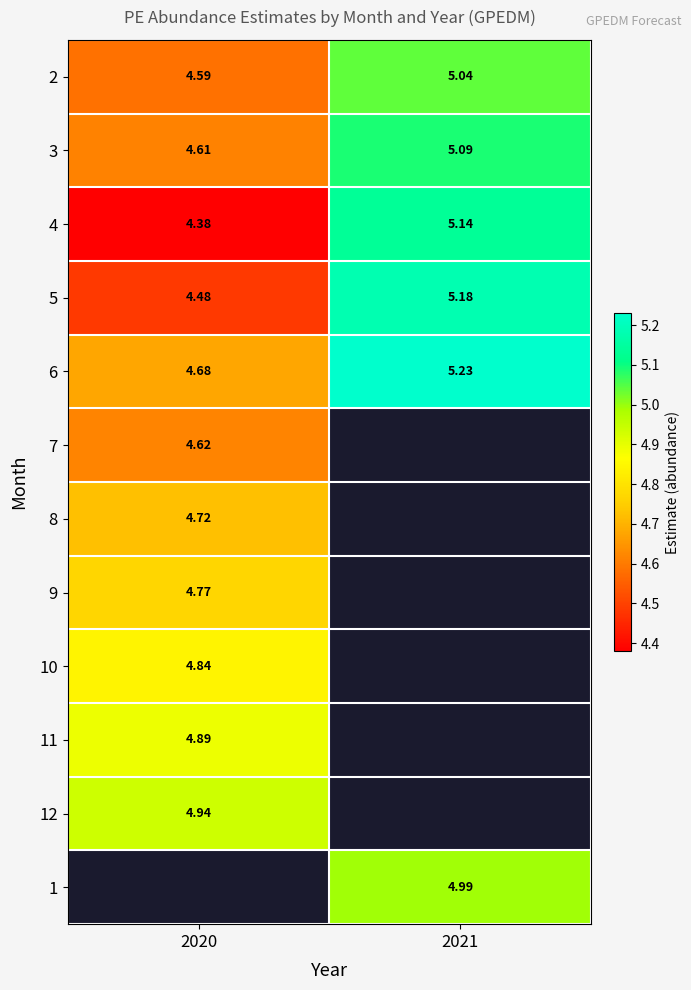

How many series are shown in this chart?

12